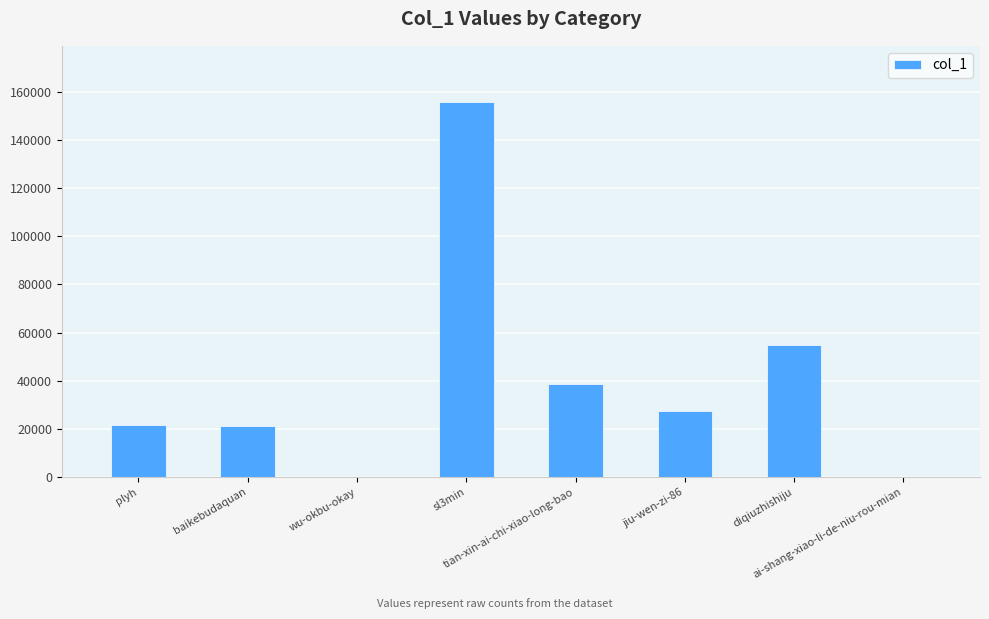

What is the sum of all values?

319490